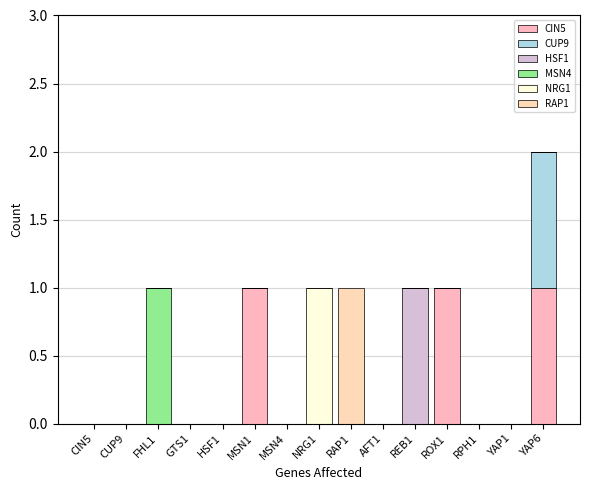

What is the sum of all CIN5 values?

3